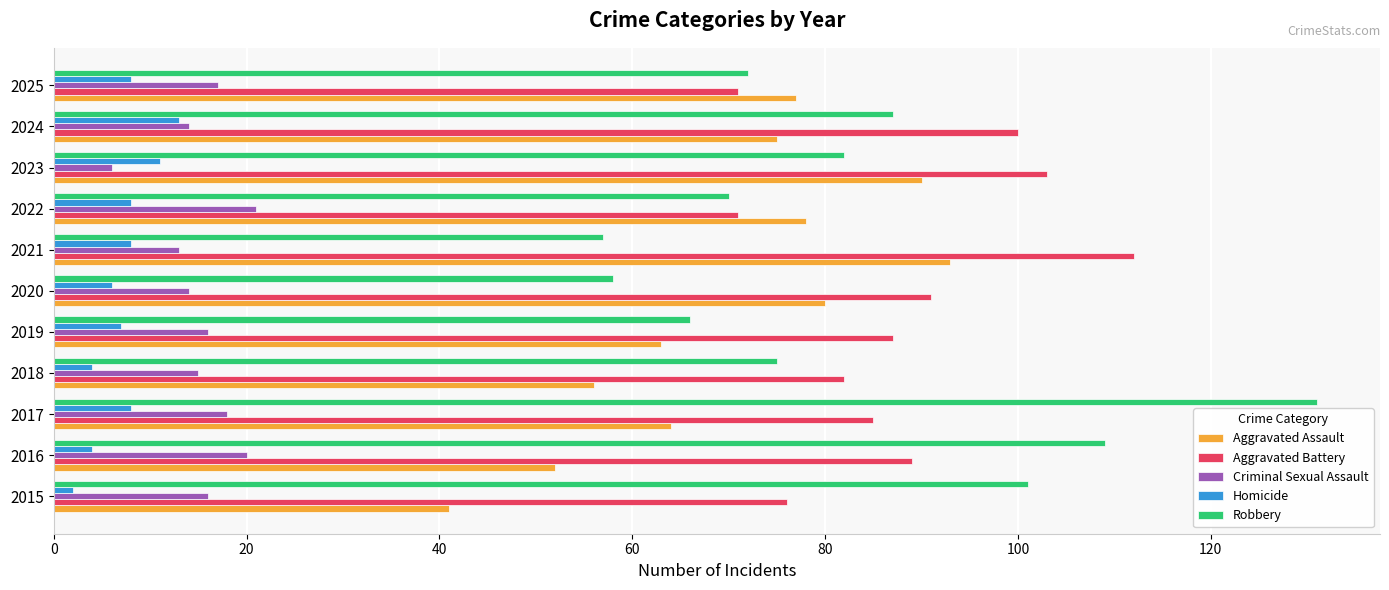

What is the difference between the second highest and minimum values in the Robbery series?

52